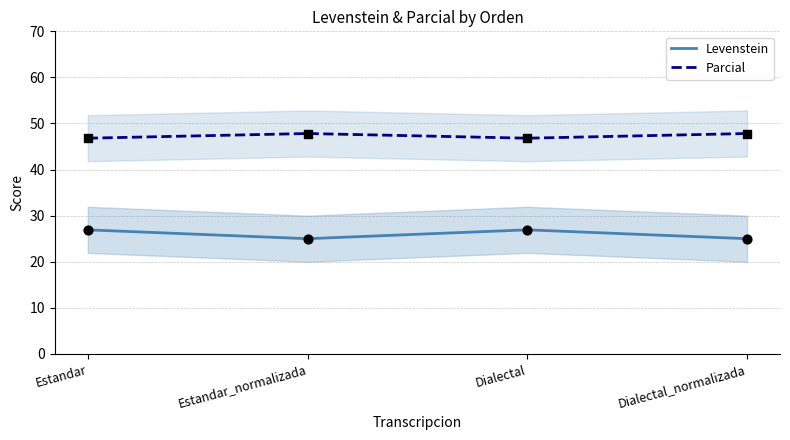

At how many categories does at least one series exceed 37?

4